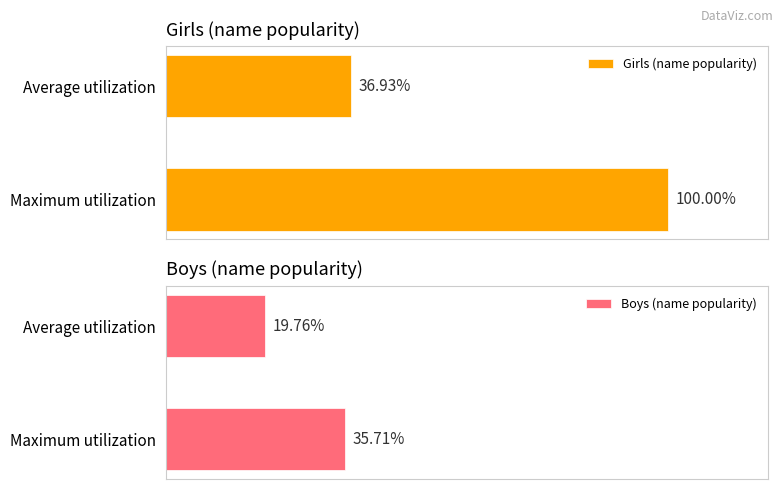

Where is Girls (name popularity) nearest to the value 68?

Average utilization